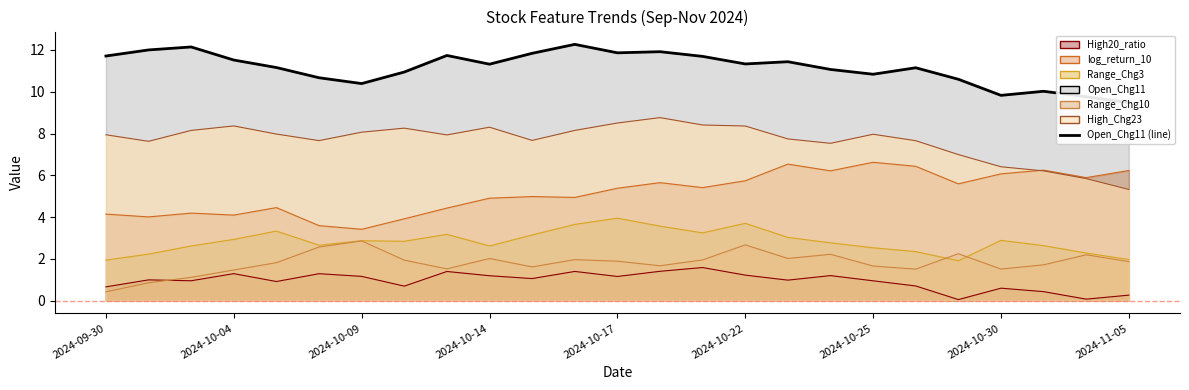

List the series in order of their peak value, highest first.

Open_Chg11, High_Chg23, log_return_10, Range_Chg3, Range_Chg10, High20_ratio